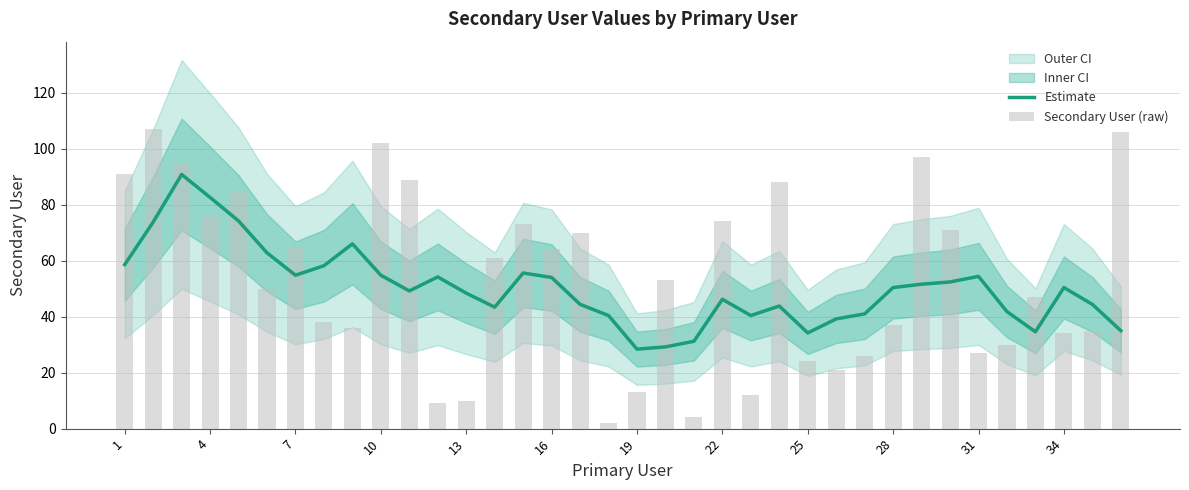

What is the maximum value for Estimate?

90.8